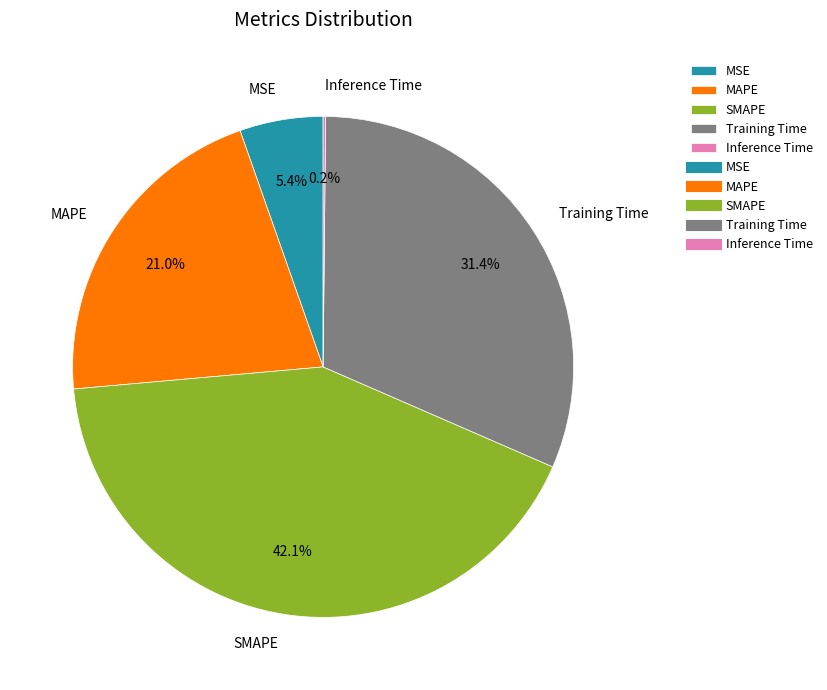

Which slice is the largest?

SMAPE